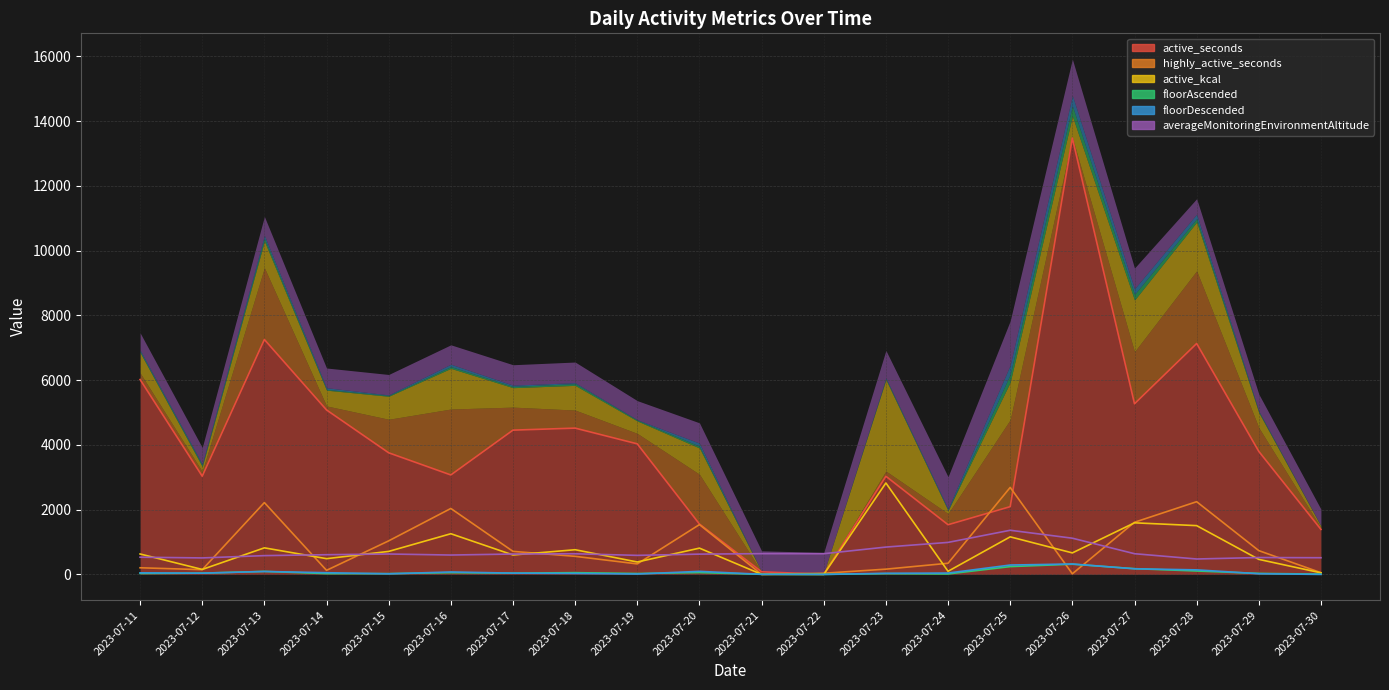

Reading left to right, extract all data points from this chart.

active_seconds: 6018.0	3033.0	7253.0	5078.0	3755.0	3071.0	4455.0	4517.0	4031.0	1555.0	80.0	4.0	3030.0	1534.0	2092.0	13475.0	5269.0	7130.0	3798.0	1389.0
highly_active_seconds: 205.0	146.0	2218.0	125.0	1036.0	2036.0	711.0	558.0	324.0	1538.0	0.0	36.0	162.0	344.0	2686.0	19.0	1610.0	2245.0	734.0	53.0
active_kcal: 631.0	153.0	820.0	486.0	710.0	1256.0	600.0	762.0	383.0	811.0	2.0	0.0	2823.0	96.0	1160.0	664.0	1593.0	1506.0	464.0	48.0
floorAscended: 28.9	39.7	92.2	24.4	24.4	53.8	40.1	53.7	27.4	56.7	3.0	0.0	24.4	13.8	240.8	315.0	177.1	105.1	30.5	9.1
floorDescended: 48.4	38.5	90.5	52.0	18.4	74.9	39.7	30.2	12.2	94.0	2.4	0.0	33.4	41.5	289.2	321.5	173.1	140.0	21.2	0.0
averageMonitoringEnvironmentAltitude: 531.0	509.0	580.0	608.0	630.0	598.0	629.0	637.0	588.0	626.0	641.0	639.0	844.0	988.0	1363.0	1118.0	639.0	476.0	521.0	515.0